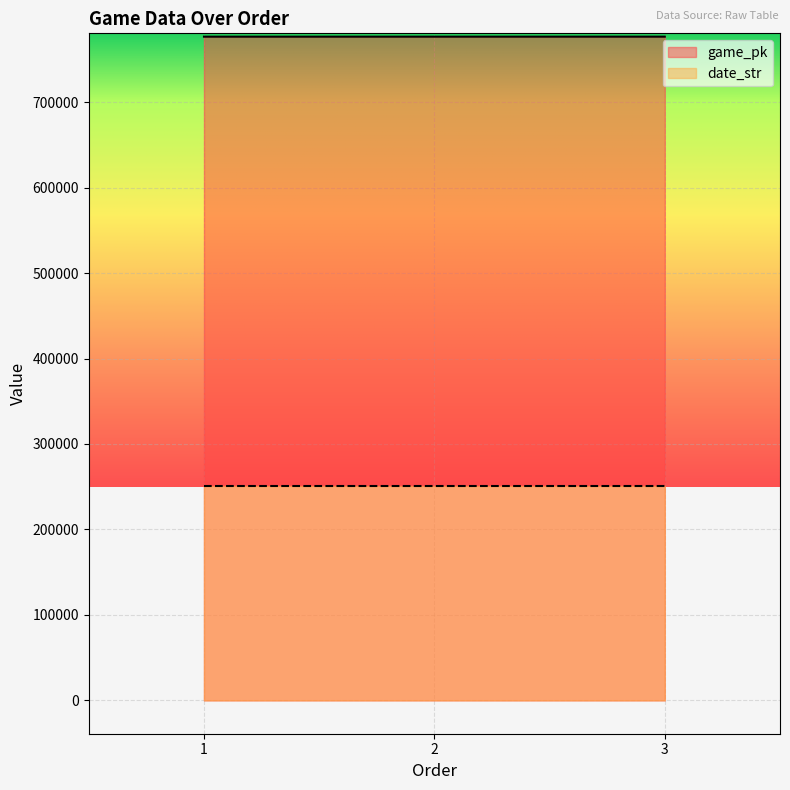

Is it true that game_pk equals 776589 at 3?

True